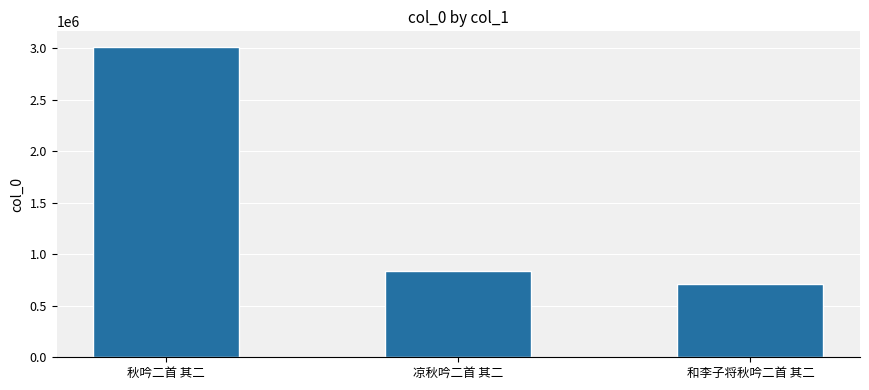

Does the chart contain any negative values?

No